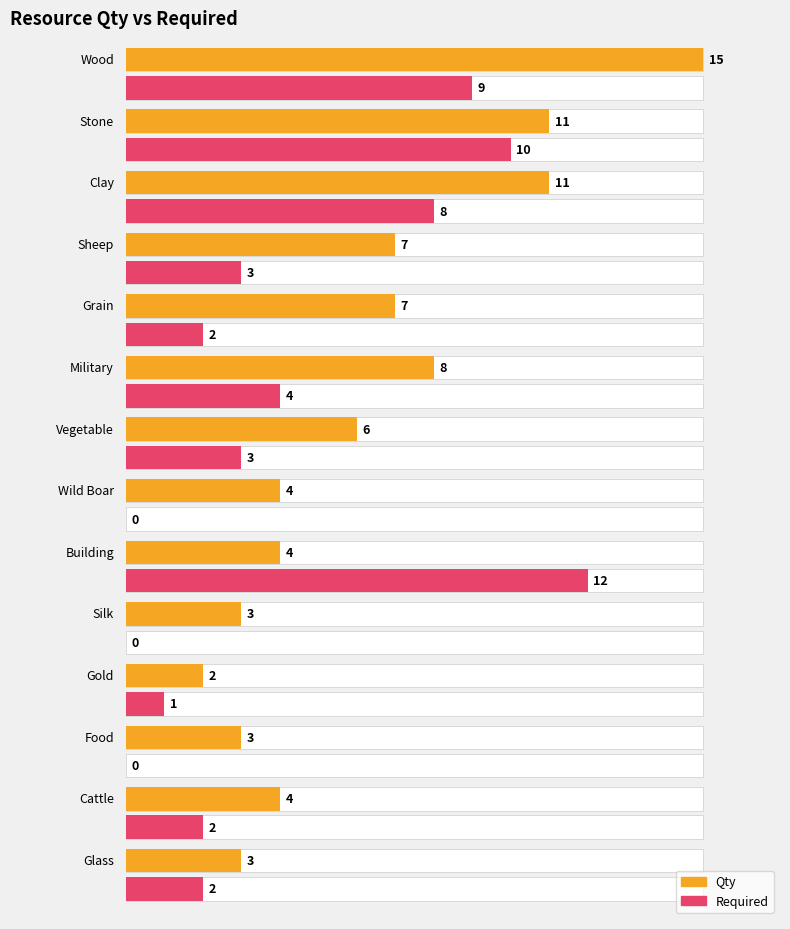

How many bars are there in total?

28